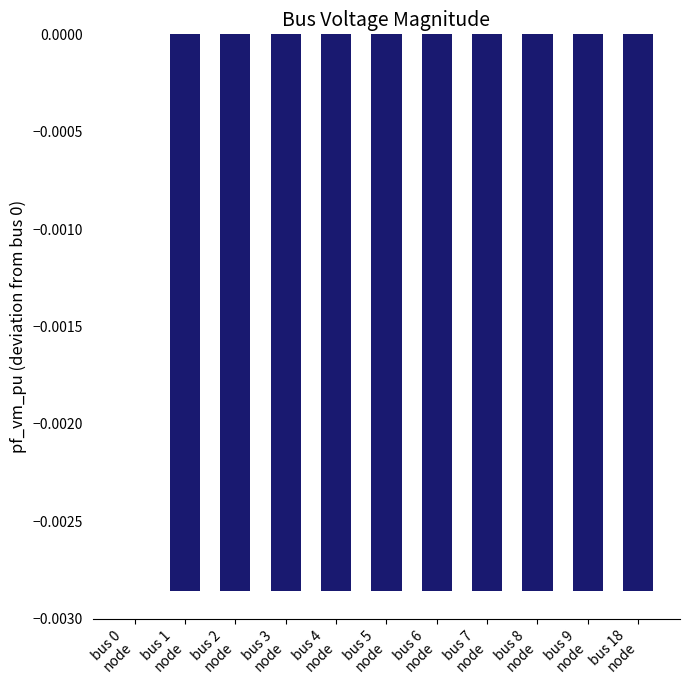

Are the bars horizontal?

No